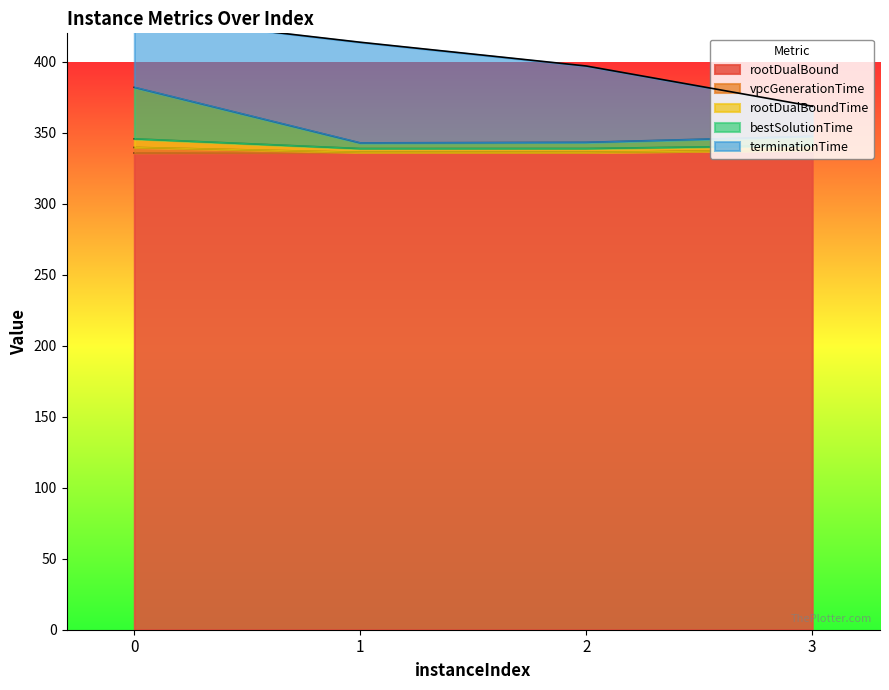

How many lines are shown in the chart?

3